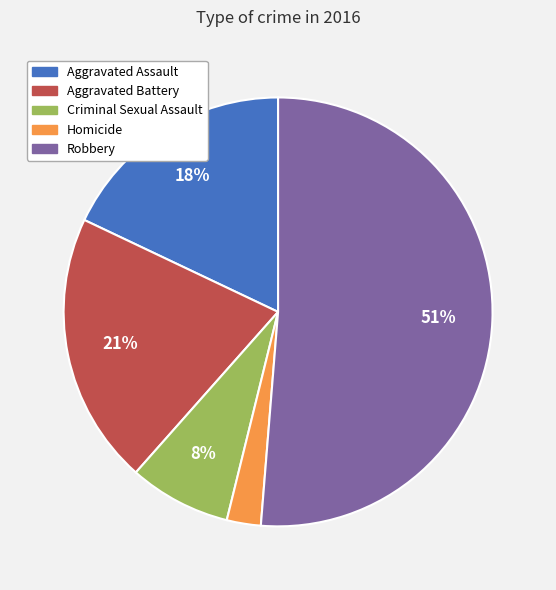

Is it true that Homicide is 3% of the pie?

True